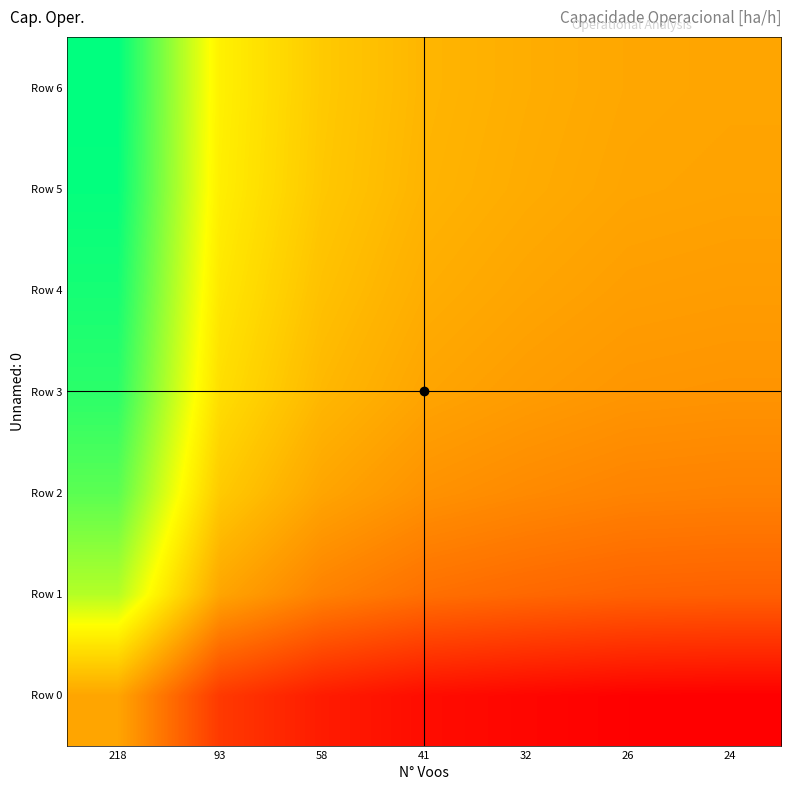

What is the spread (max minus min) of values at 58?

0.3